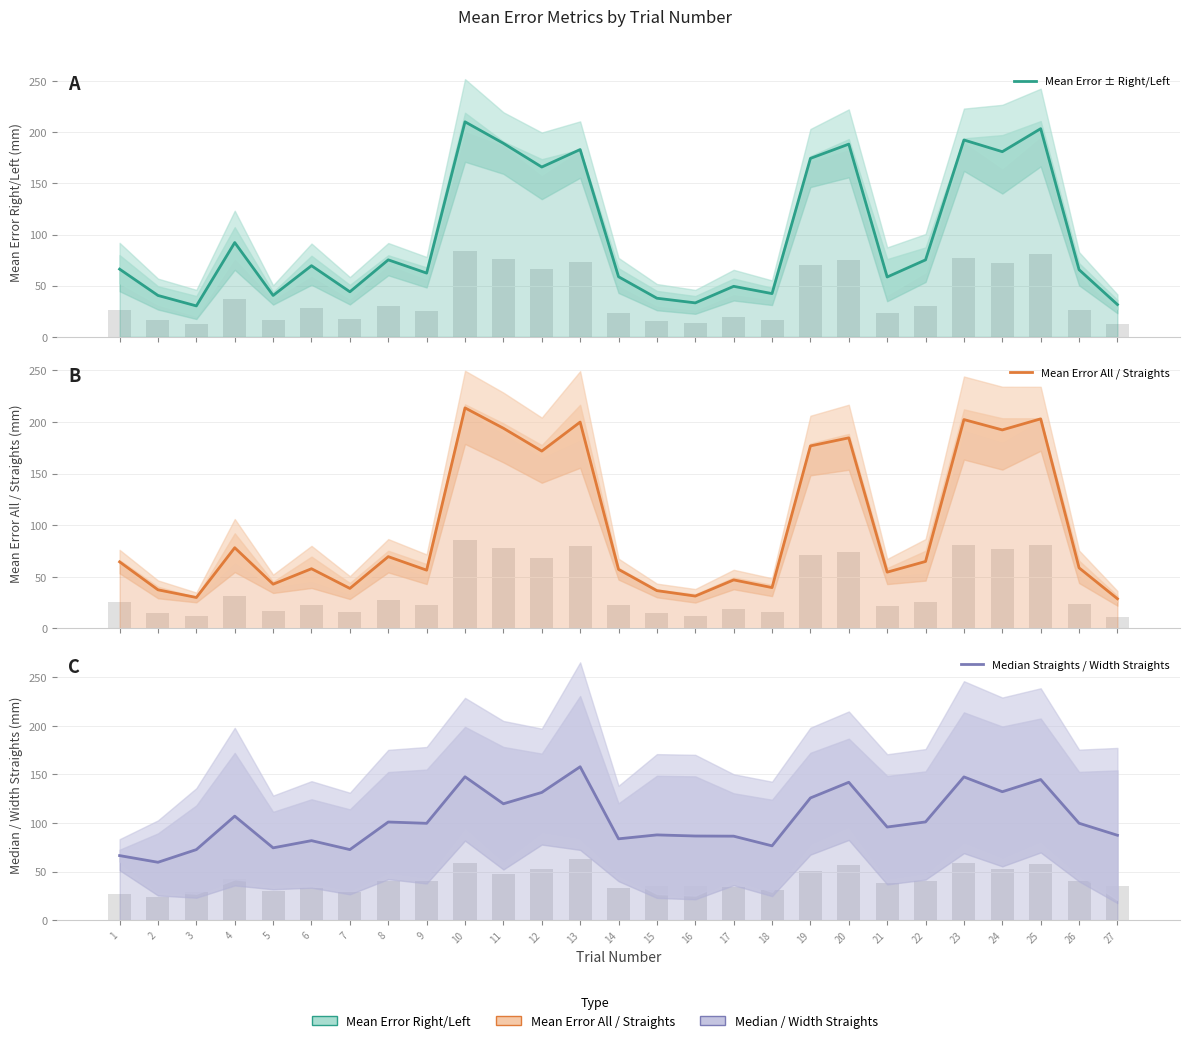

How many data points does each series have?

27